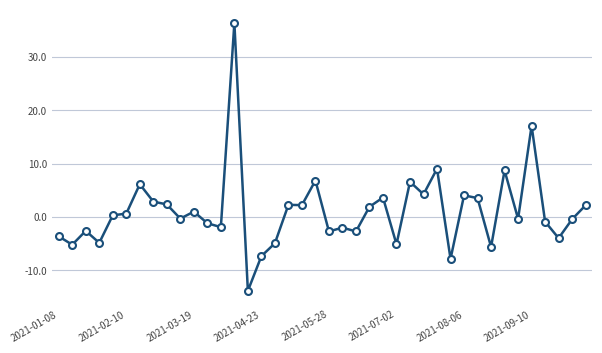

What is the sum of all values?

45.3